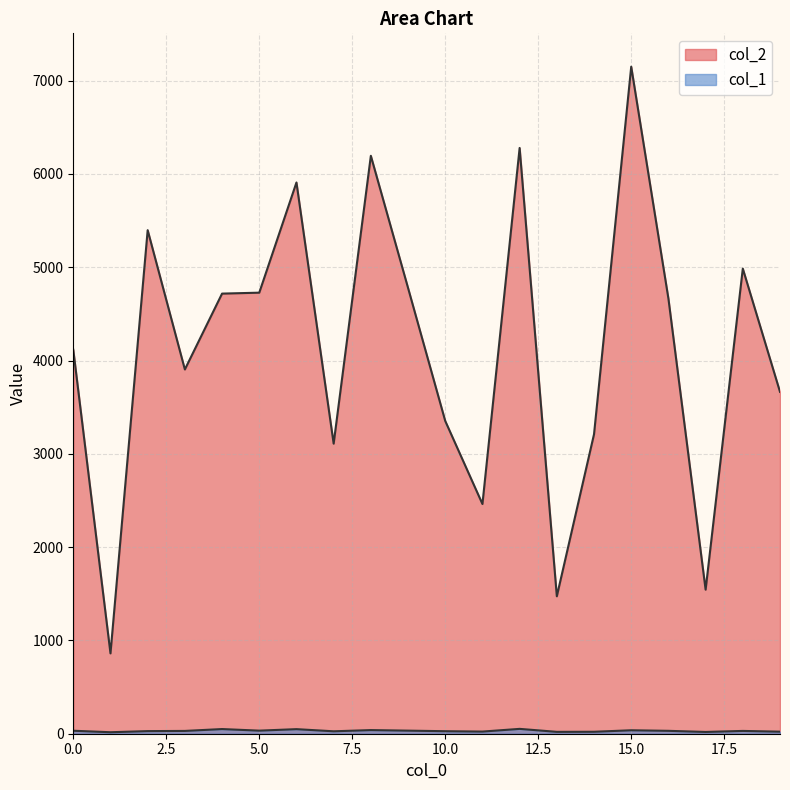

How many distinct data groups are displayed?

2